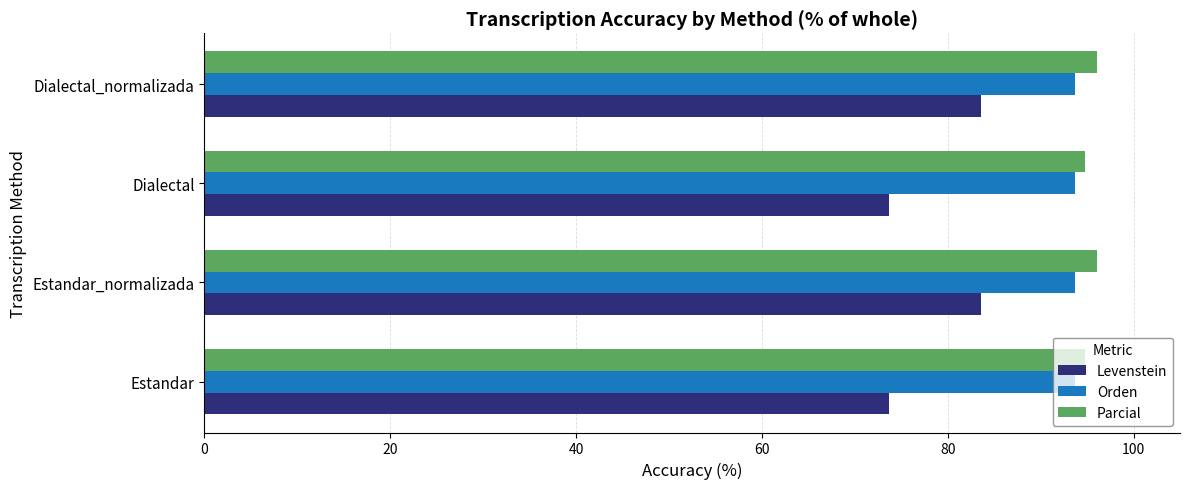

What is the sum of all Levenstein values?

314.4